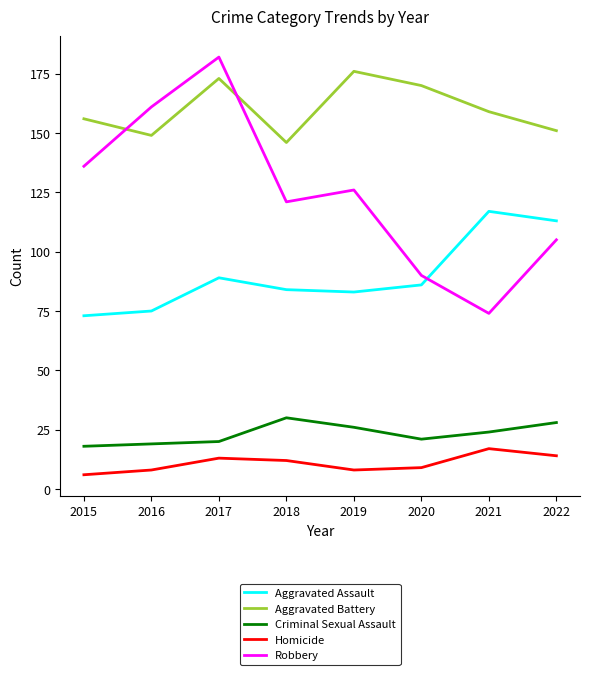

In Robbery, how many points are higher than both neighbors (excluding endpoints)?

2